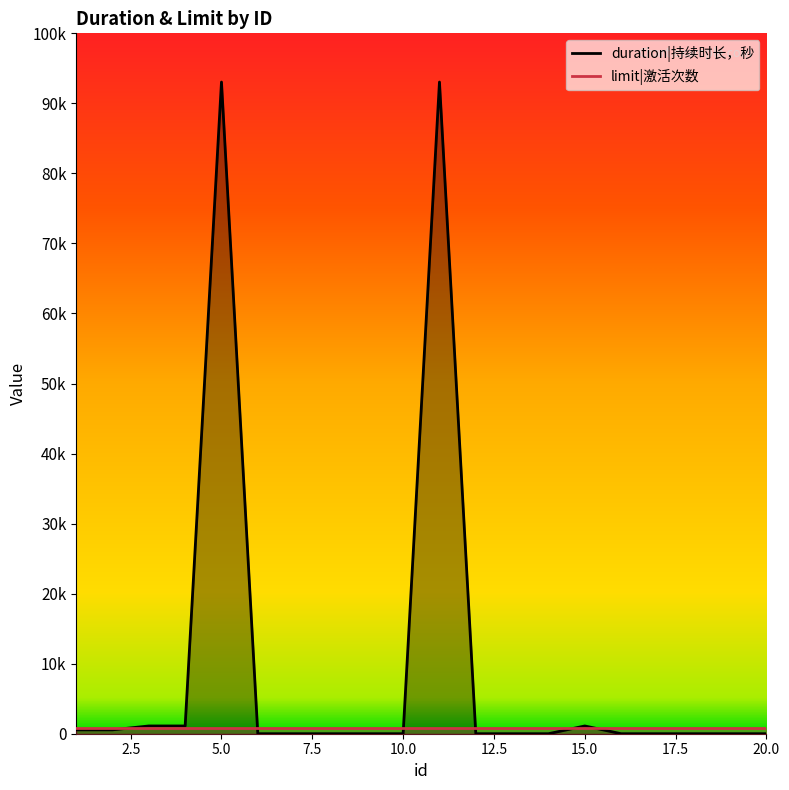

Which has a higher value, 7 or 14?

7